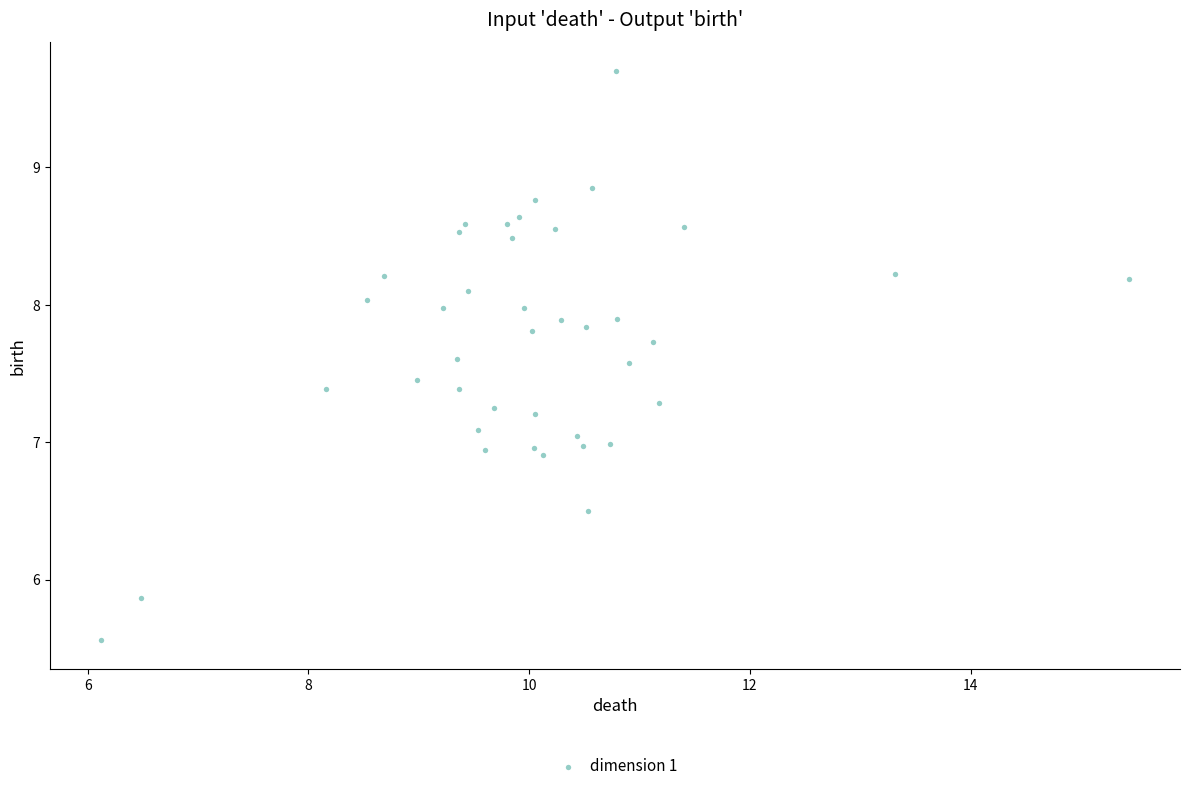

What is the range of Y values (max minus min)?

4.1